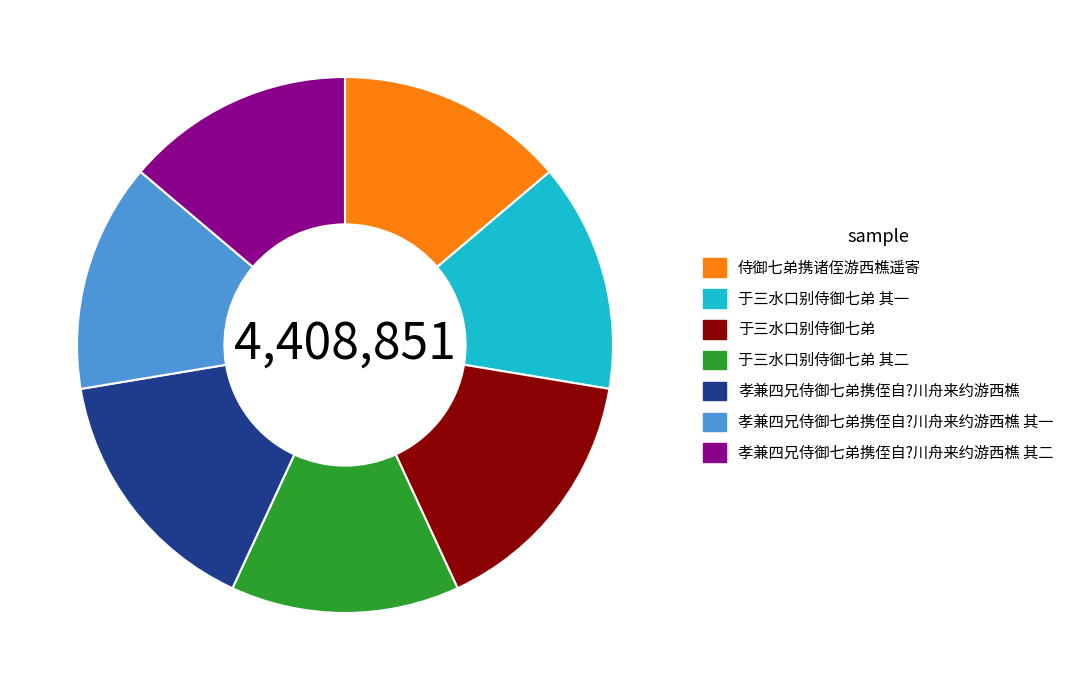

Is 于三水口别侍御七弟 其一 the majority of the pie?

No